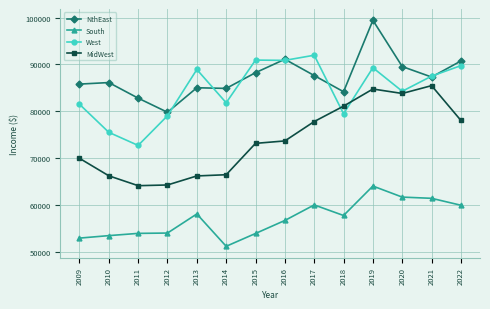

At which category is the sum across all series the highest?

2019